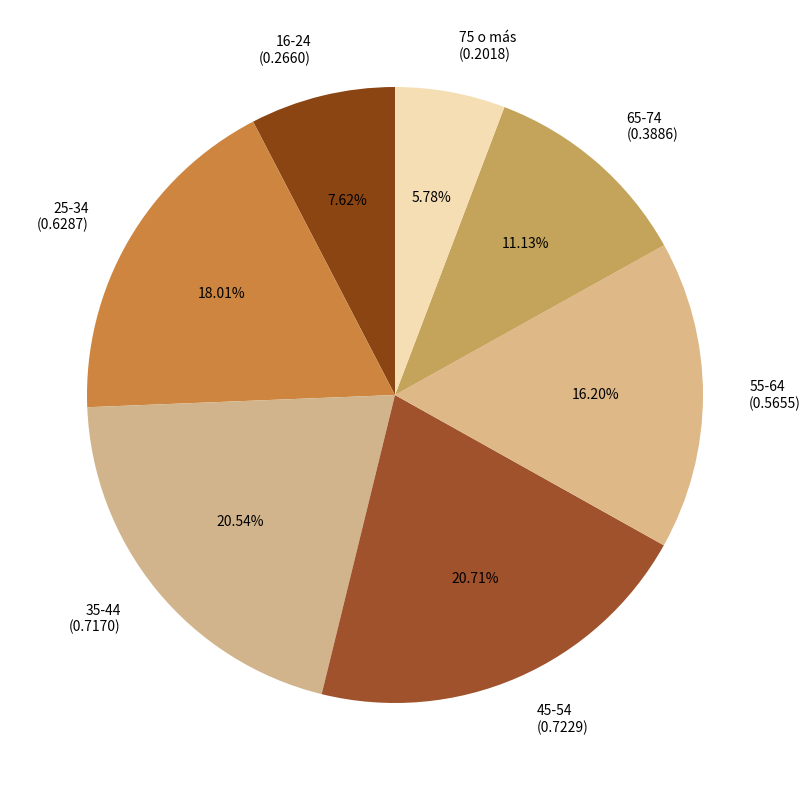

Is there any slice that represents more than half of the pie?

No